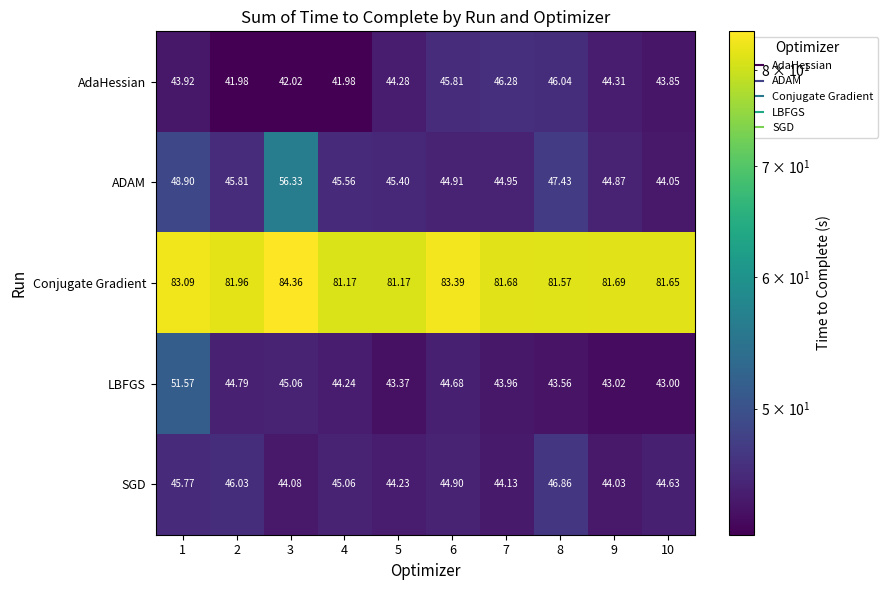

What is the spread (max minus min) of values at 9?

38.7